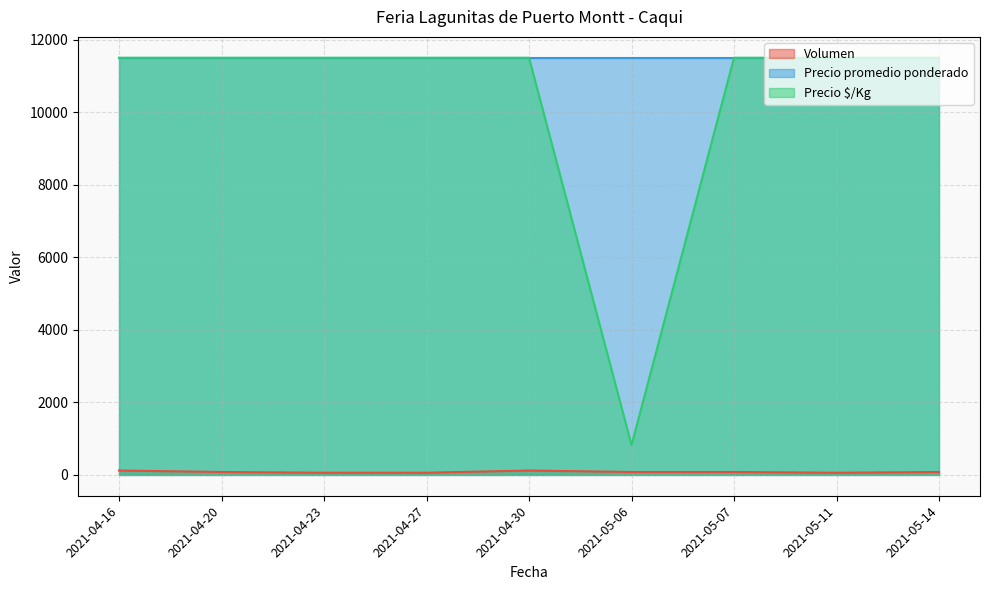

How many interior local valleys does the Volumen series have?

1